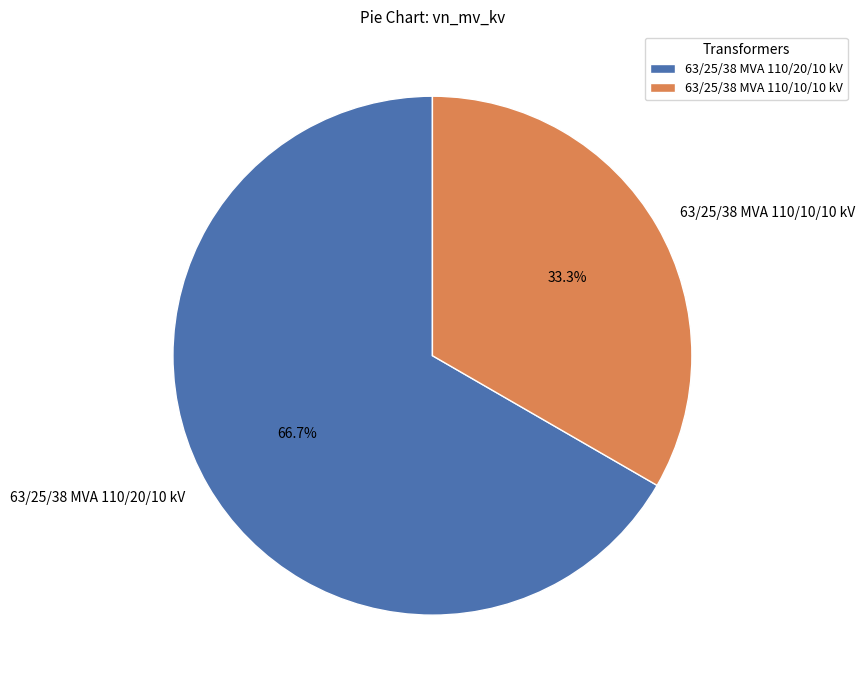

How many slices are in this pie chart?

2